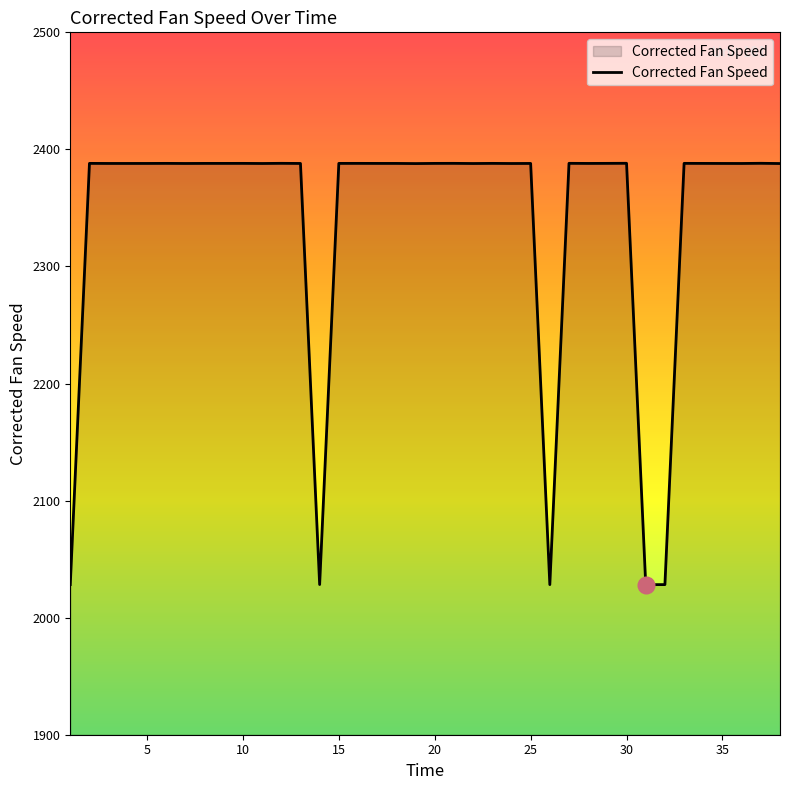

What is the greatest value displayed?

2388.1